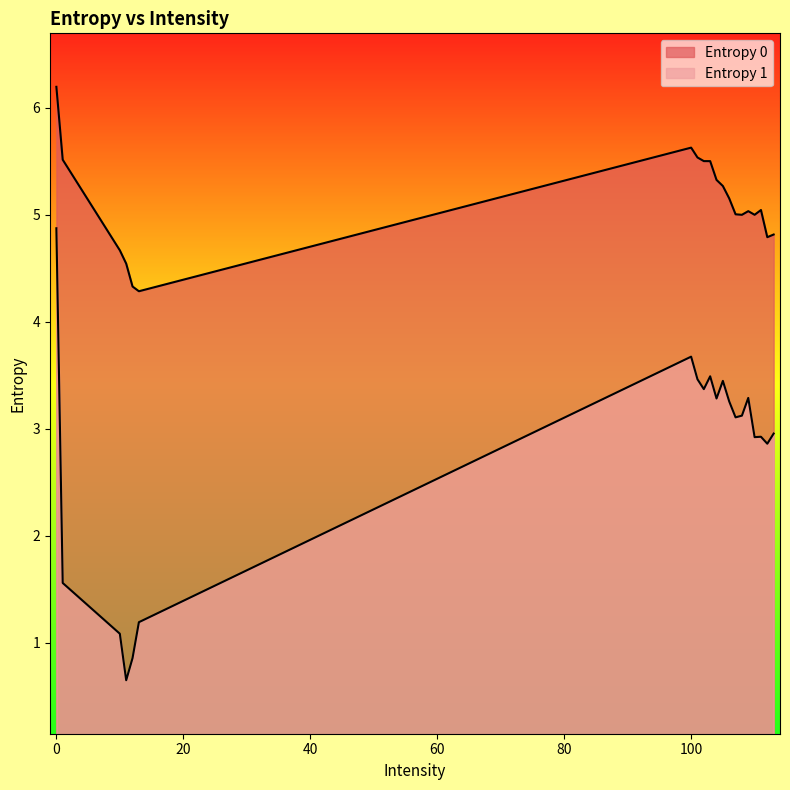

True or false: Entropy 0 and Entropy 1 cross at least once.

False